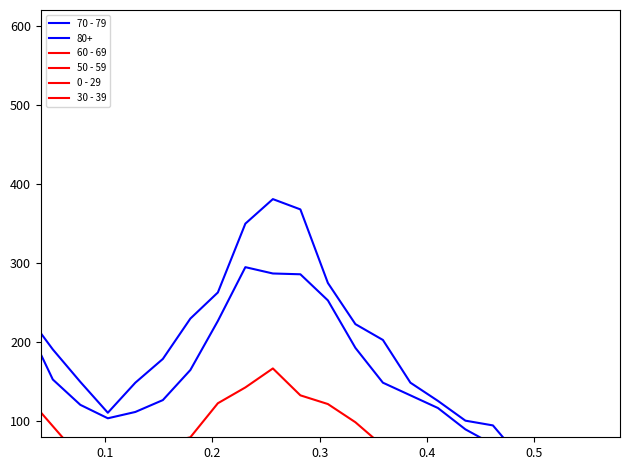

At how many categories does at least one series exceed 212?

6